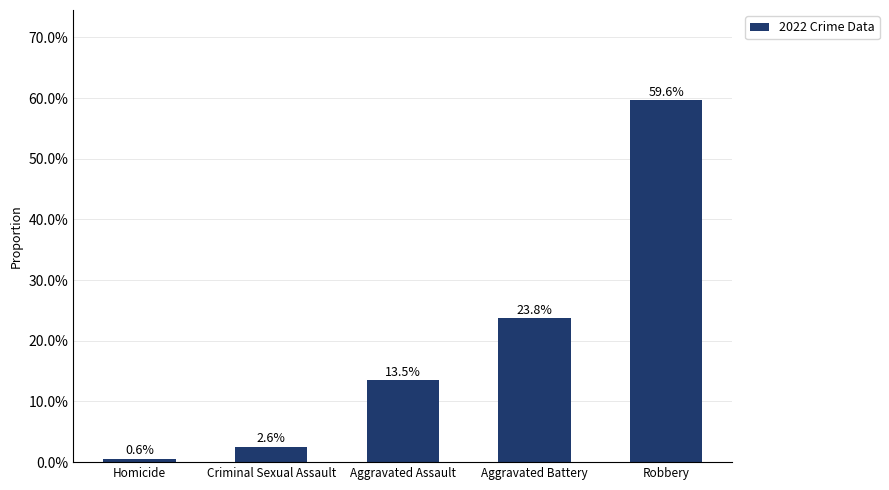

Rank the categories by value from lowest to highest.

Homicide, Criminal Sexual Assault, Aggravated Assault, Aggravated Battery, Robbery